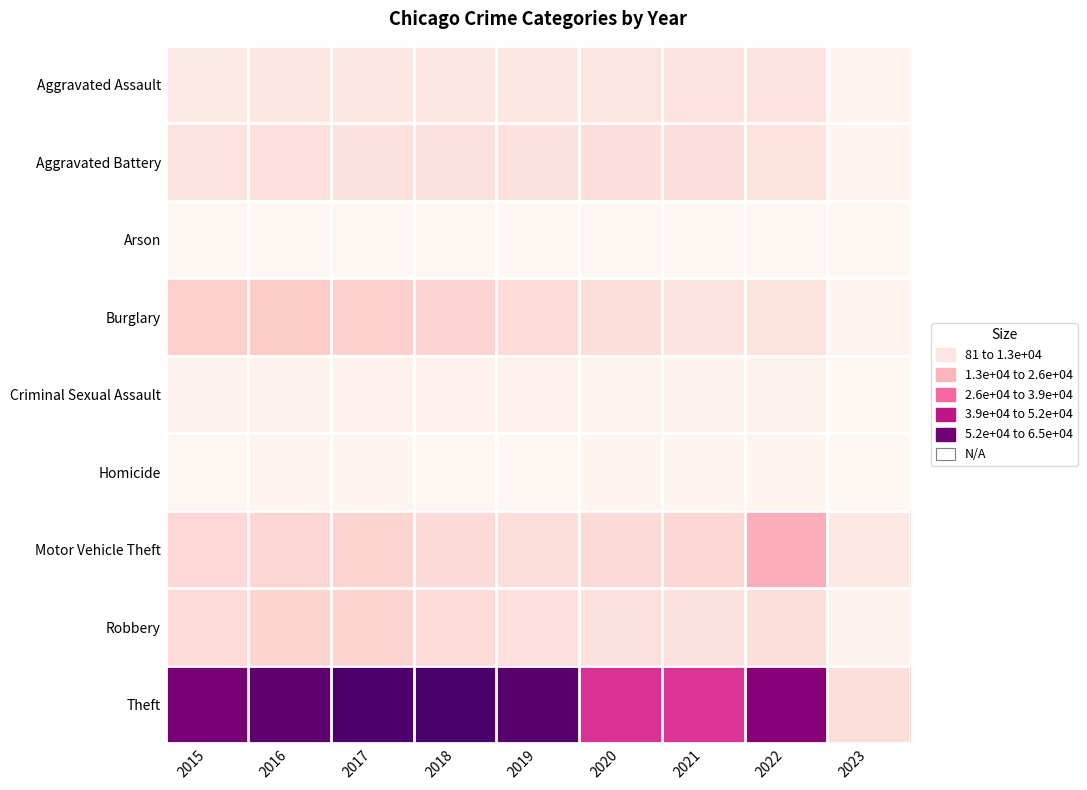

Reading left to right, what are all the values shown in this chart?

Aggravated Assault: 2015=4480	2016=5712	2017=5793	2018=6001	2019=5841	2020=6263	2021=7243	2022=7270	2023=1139
Aggravated Battery: 2015=7018	2016=8085	2017=7845	2018=7734	2019=7857	2020=8319	2021=8348	2022=7488	2023=1217
Arson: 2015=448	2016=515	2017=444	2018=373	2019=376	2020=588	2021=527	2022=423	2023=81
Burglary: 2015=13184	2016=14289	2017=13001	2018=11746	2019=9639	2020=8757	2021=6658	2022=7592	2023=1324
Criminal Sexual Assault: 2015=1670	2016=1819	2017=1949	2018=1982	2019=1880	2020=1454	2021=1686	2022=1752	2023=264
Homicide: 2015=496	2016=786	2017=672	2018=589	2019=498	2020=787	2021=804	2022=713	2023=93
Motor Vehicle Theft: 2015=10068	2016=11286	2017=11380	2018=9984	2019=8977	2020=9956	2021=10599	2022=21424	2023=5397
Robbery: 2015=9638	2016=11960	2017=11880	2018=9679	2019=7994	2020=7855	2021=7919	2022=8969	2023=1617
Theft: 2015=57350	2016=61618	2017=64381	2018=65285	2019=62485	2020=41312	2021=40779	2022=54676	2023=8733